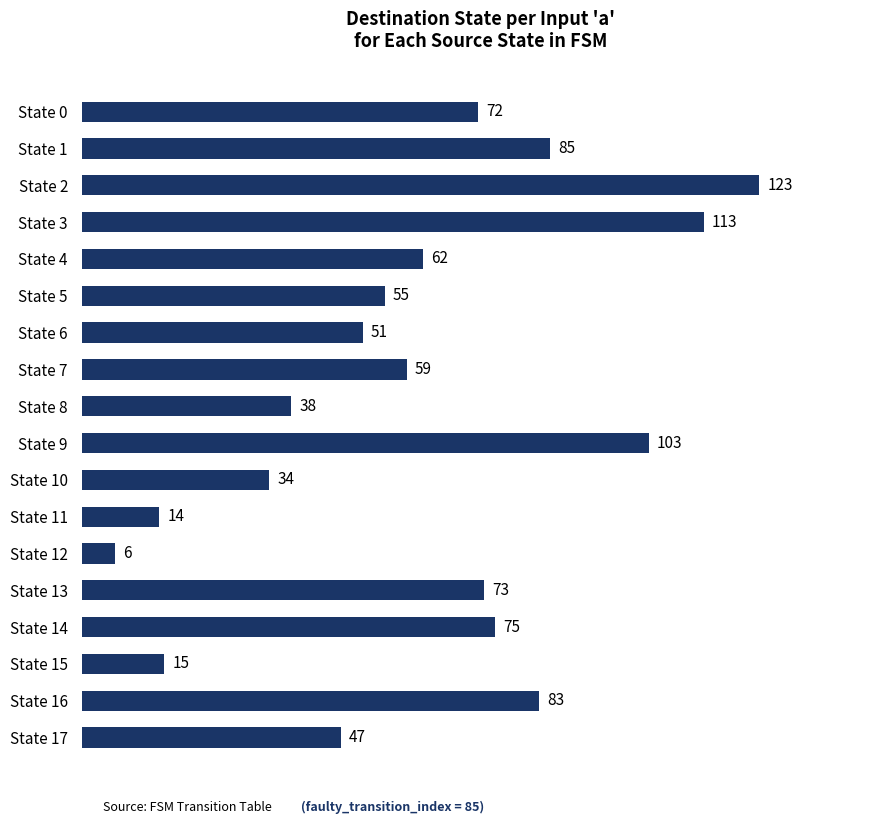

Reading top to bottom, what are all the values shown in this chart?

State 0=72	State 1=85	State 2=123	State 3=113	State 4=62	State 5=55	State 6=51	State 7=59	State 8=38	State 9=103	State 10=34	State 11=14	State 12=6	State 13=73	State 14=75	State 15=15	State 16=83	State 17=47